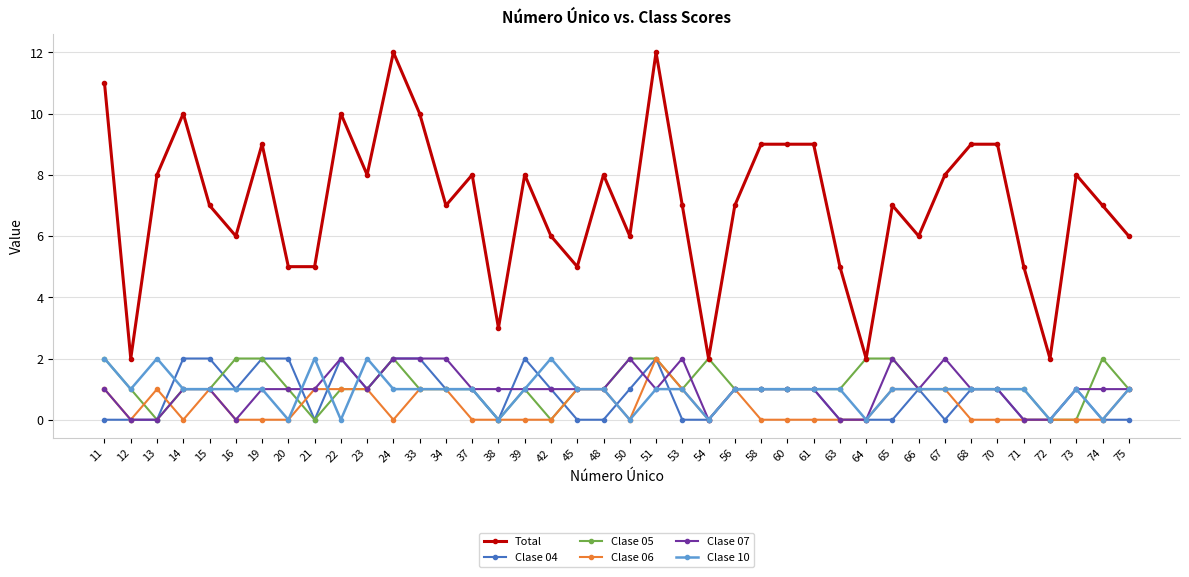

Reading left to right, extract all data points from this chart.

Total: 11=11	12=2	13=8	14=10	15=7	16=6	19=9	20=5	21=5	22=10	23=8	24=12	33=10	34=7	37=8	38=3	39=8	42=6	45=5	48=8	50=6	51=12	53=7	54=2	56=7	58=9	60=9	61=9	63=5	64=2	65=7	66=6	67=8	68=9	70=9	71=5	72=2	73=8	74=7	75=6
Clase 04: 11=0	12=0	13=0	14=2	15=2	16=1	19=2	20=2	21=0	22=2	23=1	24=2	33=2	34=1	37=1	38=0	39=2	42=1	45=0	48=0	50=1	51=2	53=0	54=0	56=1	58=1	60=1	61=1	63=0	64=0	65=0	66=1	67=0	68=1	70=1	71=0	72=0	73=1	74=0	75=0
Clase 05: 11=2	12=1	13=0	14=1	15=1	16=2	19=2	20=1	21=0	22=1	23=1	24=2	33=1	34=1	37=1	38=0	39=1	42=0	45=1	48=1	50=2	51=2	53=1	54=2	56=1	58=1	60=1	61=1	63=1	64=2	65=2	66=1	67=1	68=1	70=1	71=1	72=0	73=0	74=2	75=1
Clase 06: 11=1	12=0	13=1	14=0	15=1	16=0	19=0	20=0	21=1	22=1	23=1	24=0	33=1	34=1	37=0	38=0	39=0	42=0	45=1	48=1	50=0	51=2	53=1	54=0	56=1	58=0	60=0	61=0	63=0	64=0	65=1	66=1	67=1	68=0	70=0	71=0	72=0	73=0	74=0	75=1
Clase 07: 11=1	12=0	13=0	14=1	15=1	16=0	19=1	20=1	21=1	22=2	23=1	24=2	33=2	34=2	37=1	38=1	39=1	42=1	45=1	48=1	50=2	51=1	53=2	54=0	56=1	58=1	60=1	61=1	63=0	64=0	65=2	66=1	67=2	68=1	70=1	71=0	72=0	73=1	74=1	75=1
Clase 10: 11=2	12=1	13=2	14=1	15=1	16=1	19=1	20=0	21=2	22=0	23=2	24=1	33=1	34=1	37=1	38=0	39=1	42=2	45=1	48=1	50=0	51=1	53=1	54=0	56=1	58=1	60=1	61=1	63=1	64=0	65=1	66=1	67=1	68=1	70=1	71=1	72=0	73=1	74=0	75=1